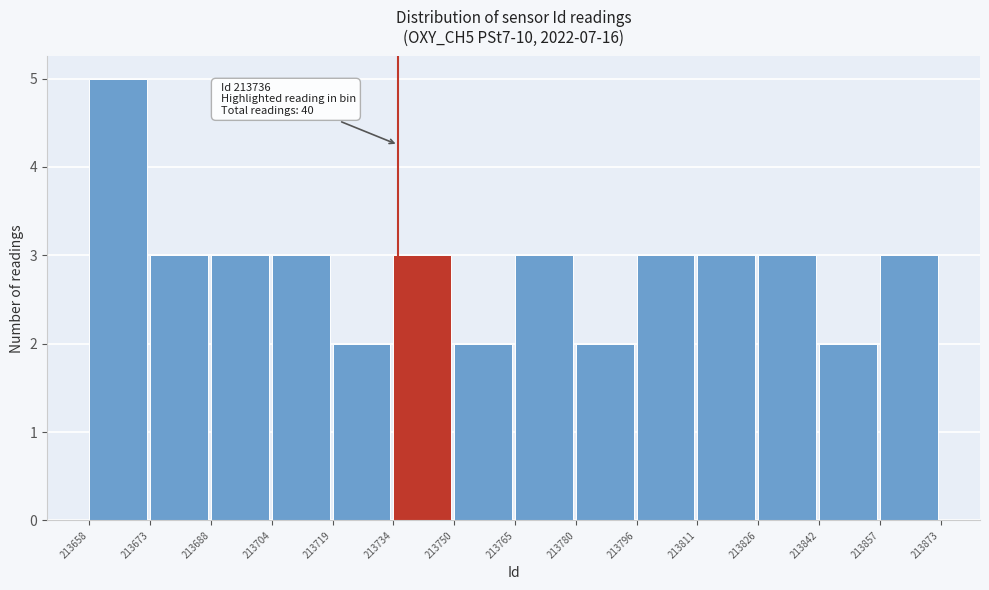

Over which range of the x-axis is the bar tallest?

213658 to 213673